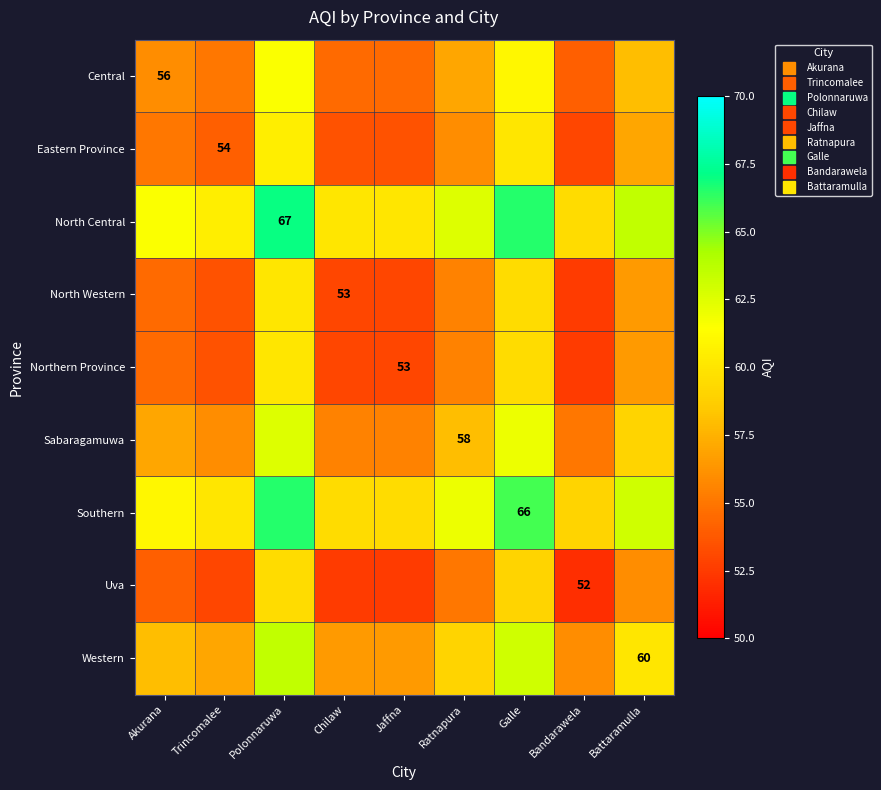

What is the spread (max minus min) of values at Chilaw?

7.5